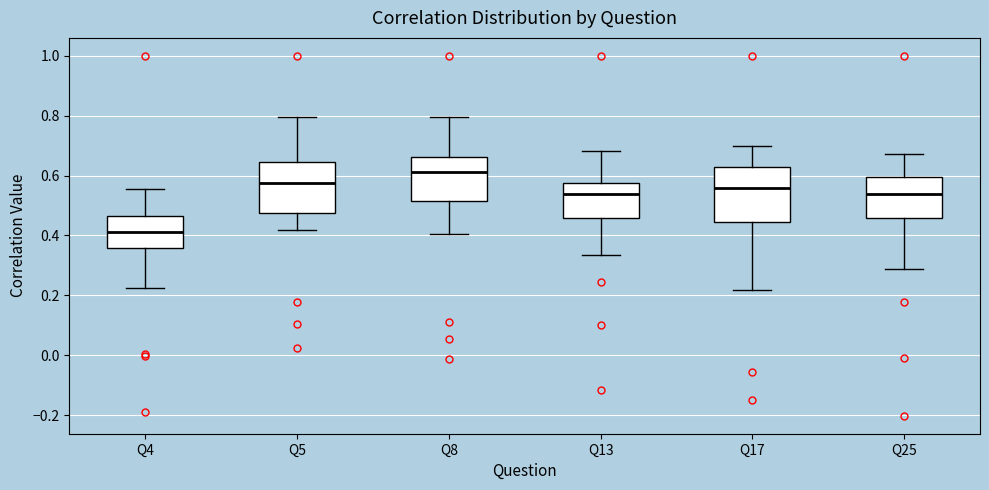

Reading left to right, transcribe this box plot: for each box, give where its median line is, the range the box spans, and where its two whiskers end, as read against the y-axis. The values are not printed on the chart, so give them approximately, as read against the axis.

Q4: median 0.42, box 0.36 to 0.46, whiskers 0.22 to 0.56
Q5: median 0.58, box 0.48 to 0.64, whiskers 0.42 to 0.80
Q8: median 0.62, box 0.52 to 0.66, whiskers 0.40 to 0.80
Q13: median 0.54, box 0.46 to 0.58, whiskers 0.34 to 0.68
Q17: median 0.56, box 0.44 to 0.62, whiskers 0.22 to 0.70
Q25: median 0.54, box 0.46 to 0.60, whiskers 0.28 to 0.68